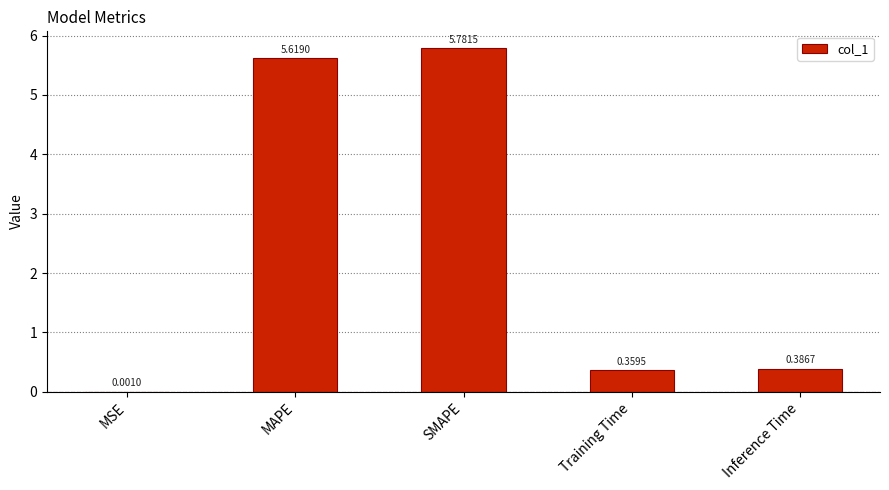

What is the sum of all values?

12.1